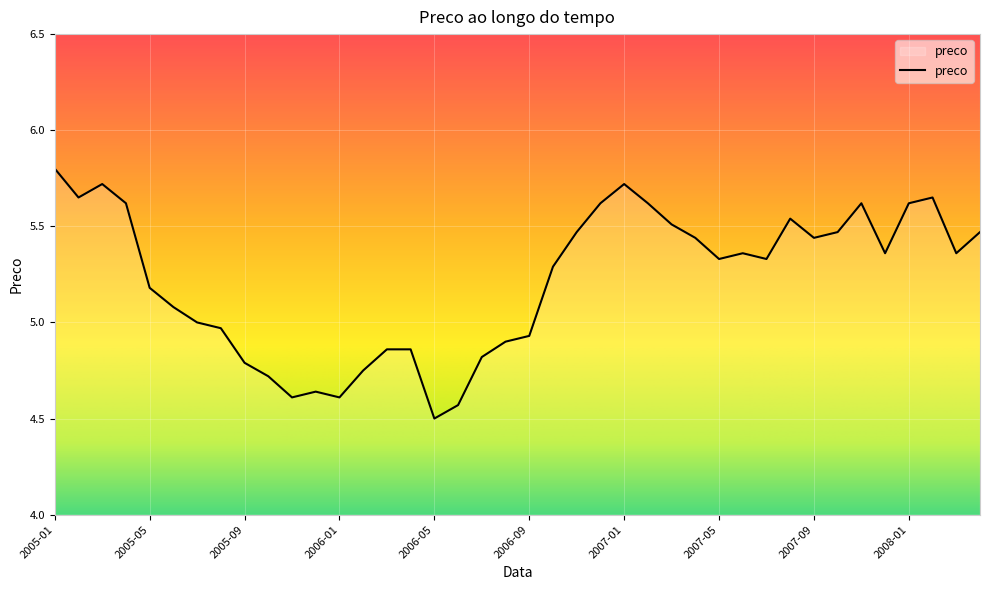

What is the minimum value shown in the chart?

4.5